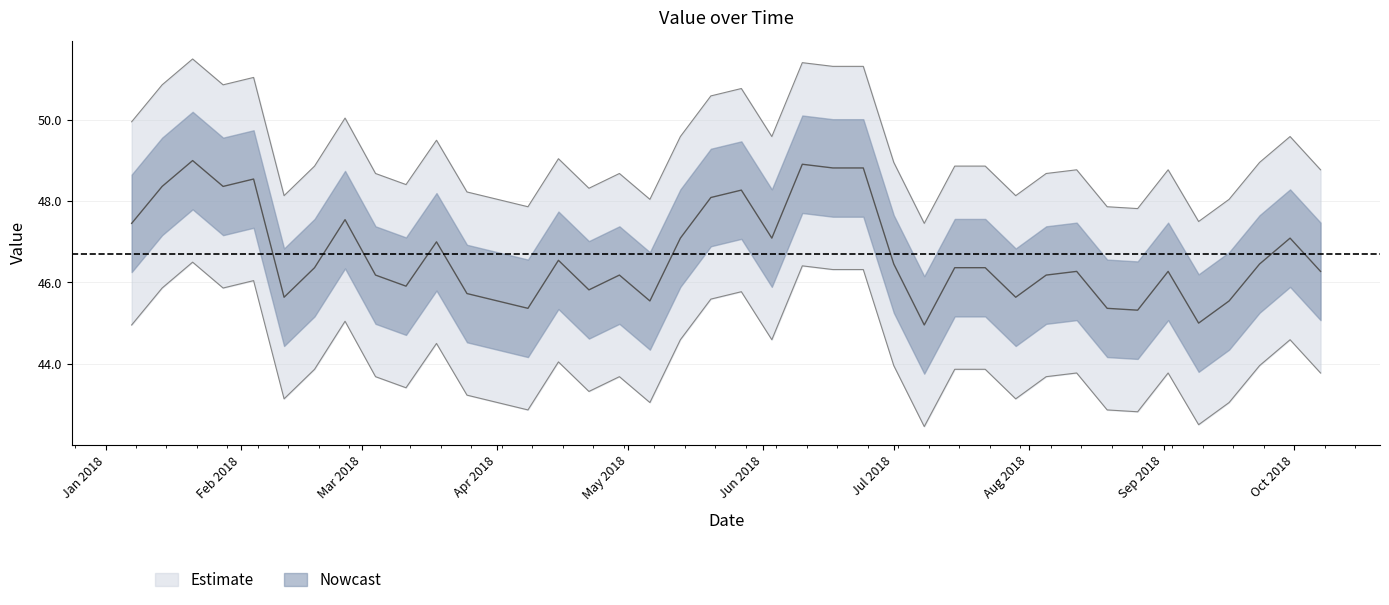

The chart shows a value of 70.5 at 23. True or false?

False